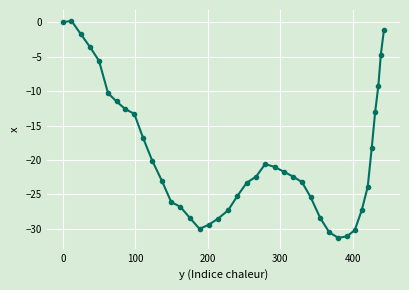

How many points are lower than both their immediate neighbors (excluding endpoints)?

2